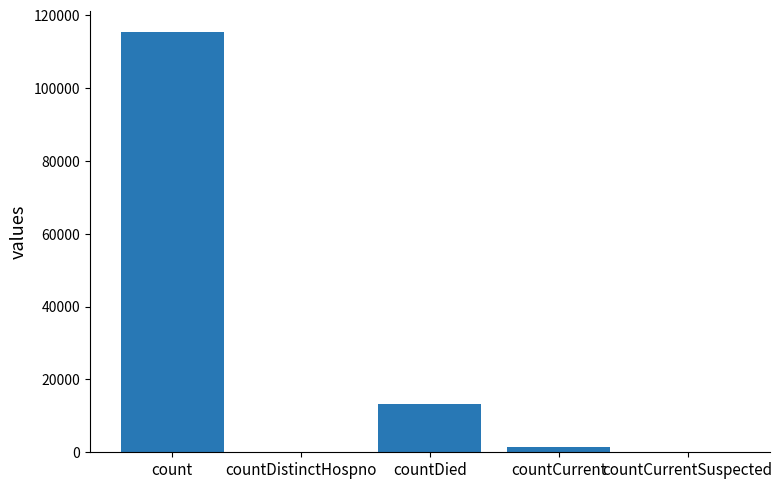

The value at count is 115379. True or false?

True